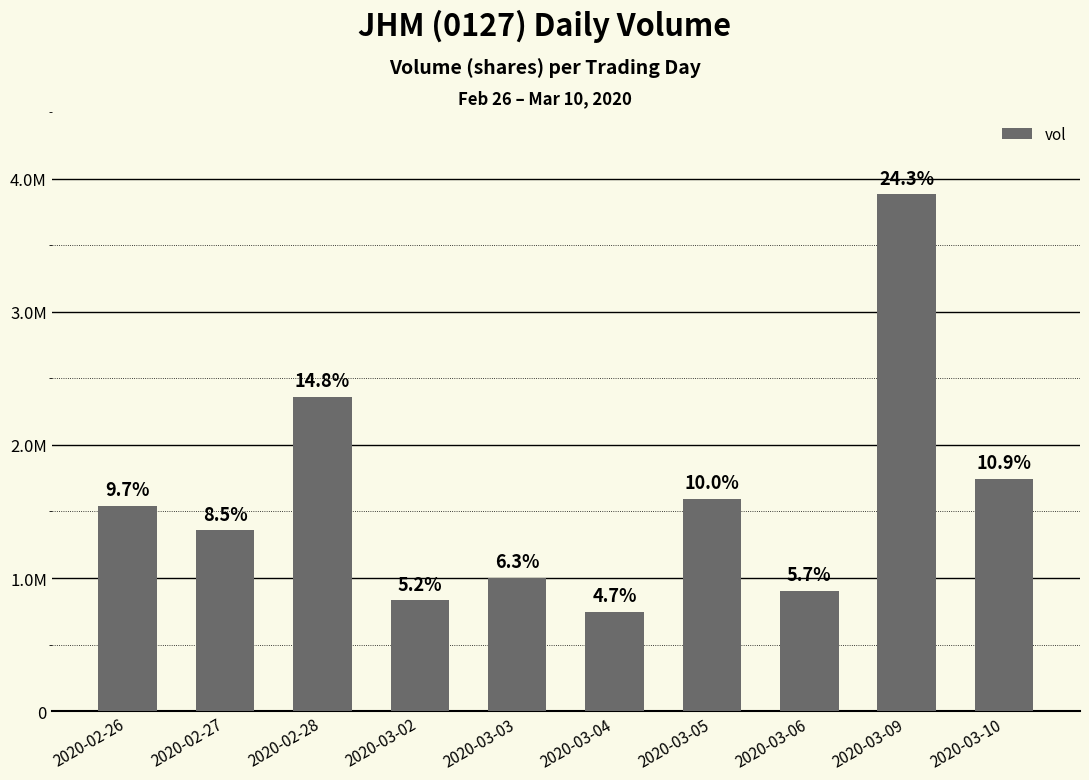

What is the difference between the second highest and second lowest values?

1525000